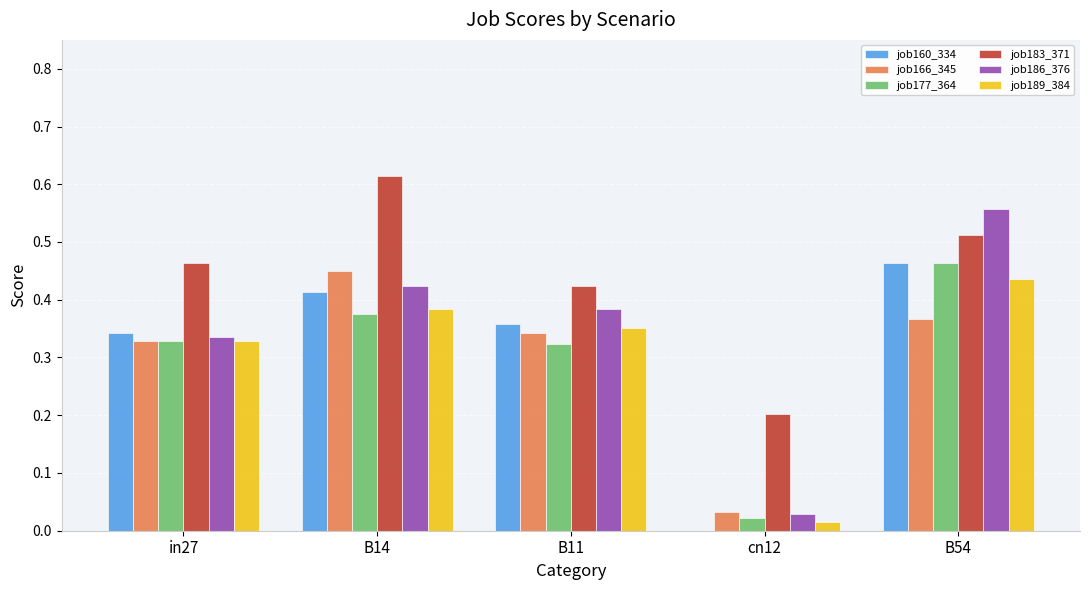

What is the sum of all job186_376 values?

1.7